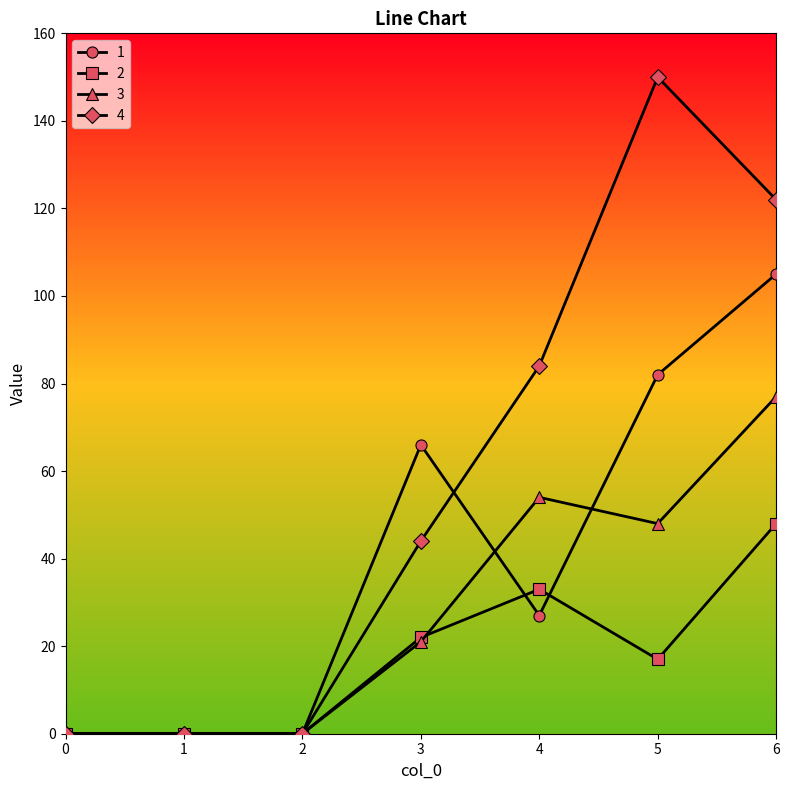

What is the highest value of the 4 series?

150